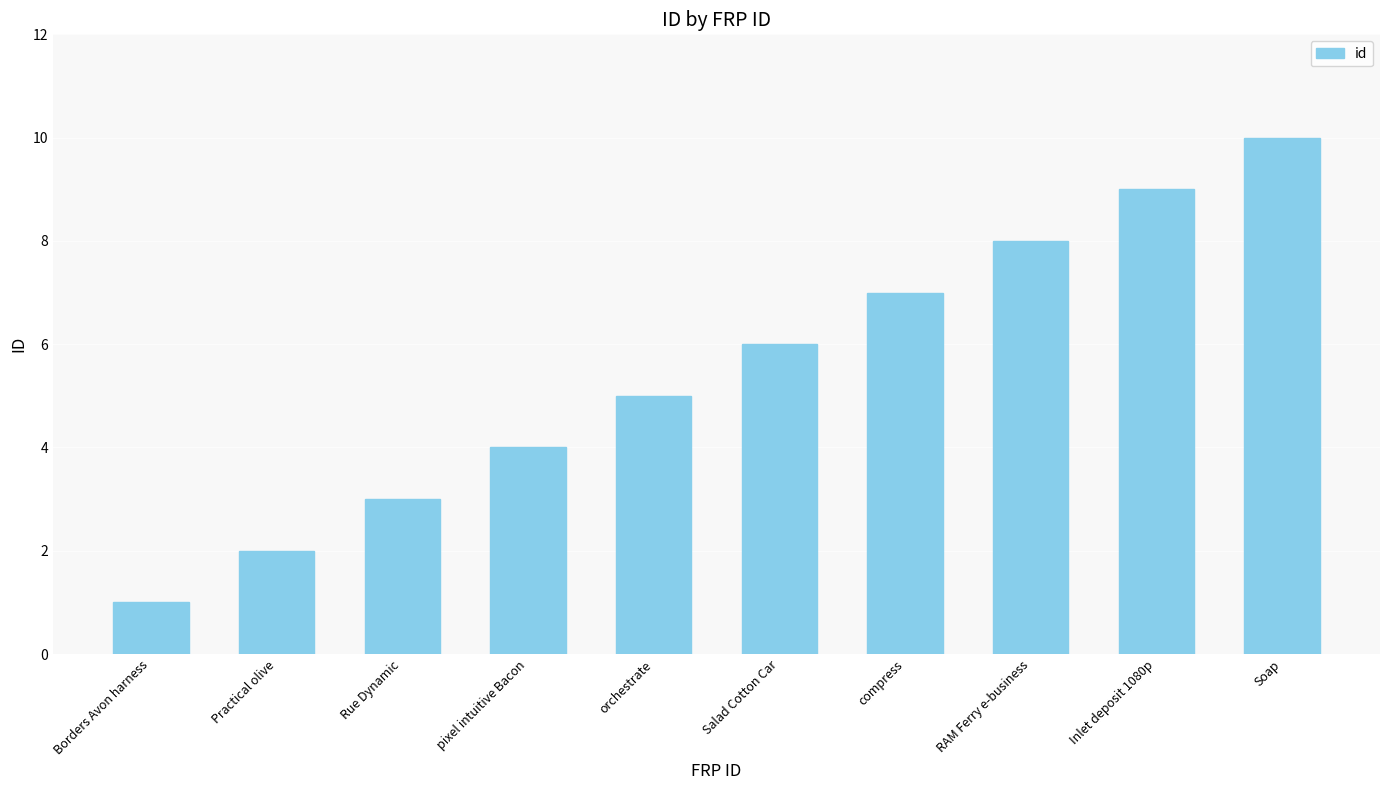

Reading left to right, extract all data points from this chart.

Borders Avon harness=1	Practical olive=2	Rue Dynamic=3	pixel intuitive Bacon=4	orchestrate=5	Salad Cotton Car=6	compress=7	RAM Ferry e-business=8	Inlet deposit 1080p=9	Soap=10